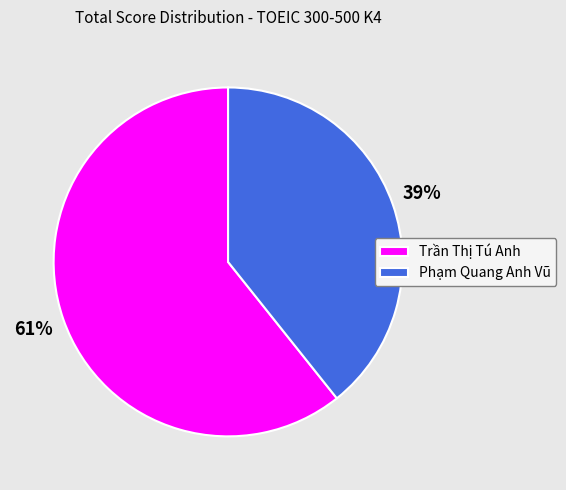

Count the number of slices in the pie.

2